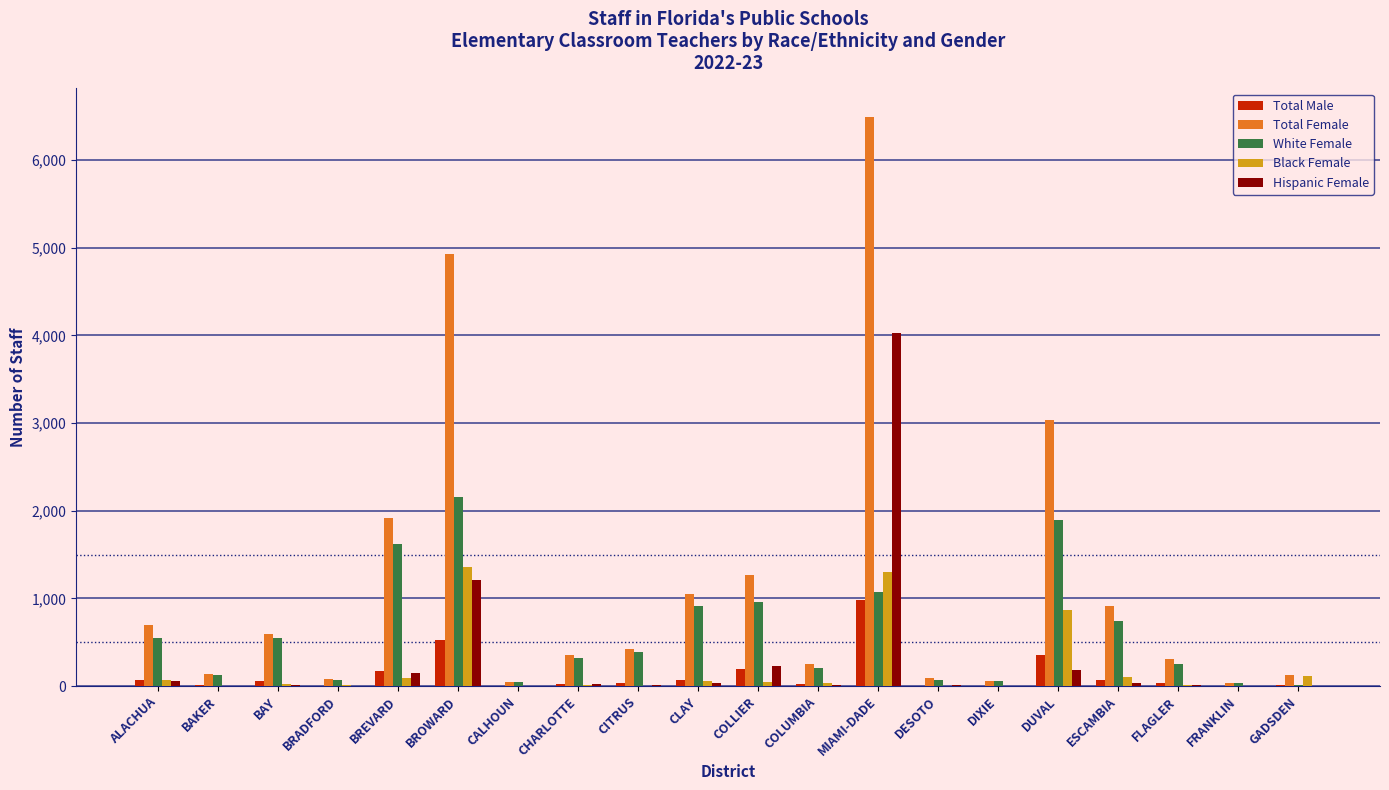

What is the sum of the Black Female values at GADSDEN and FLAGLER?

121